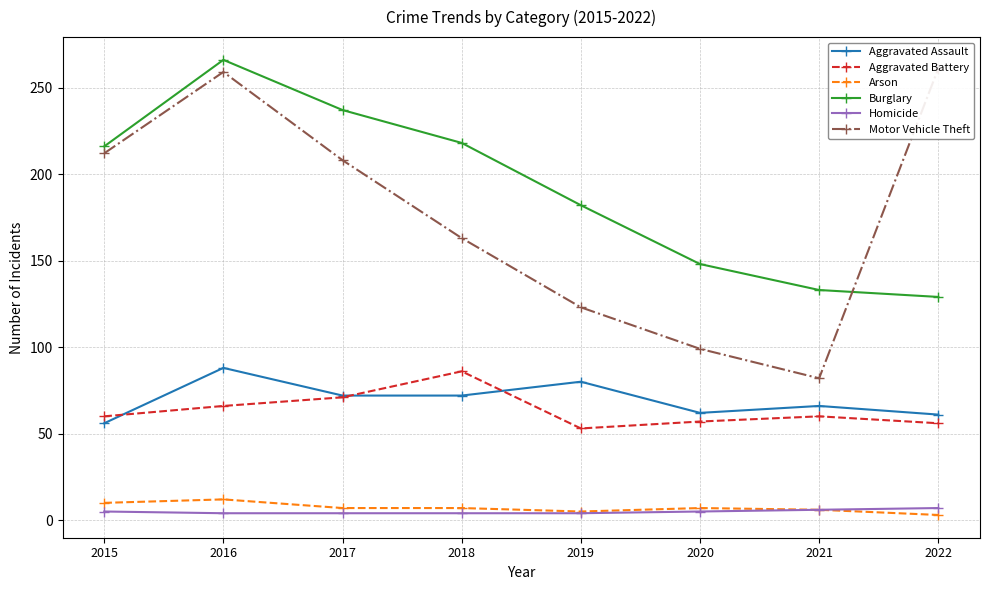

Which series changed the most between 2015 and 2019?

Motor Vehicle Theft